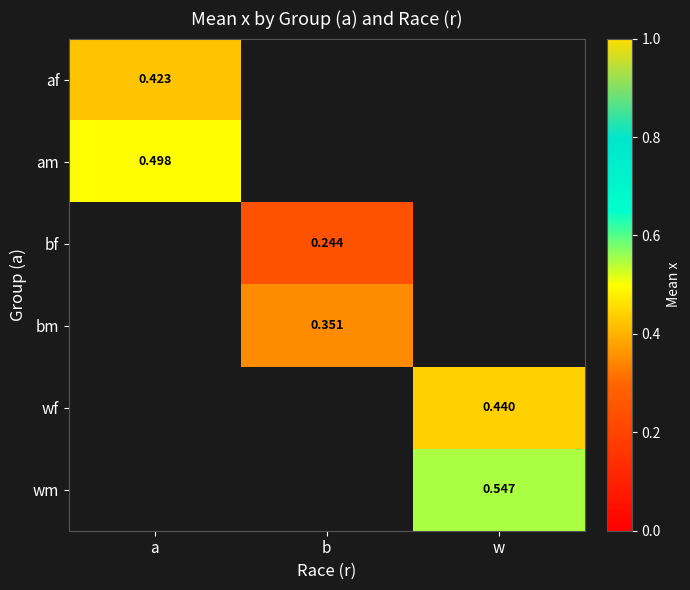

What is the minimum value shown in the chart?

0.2